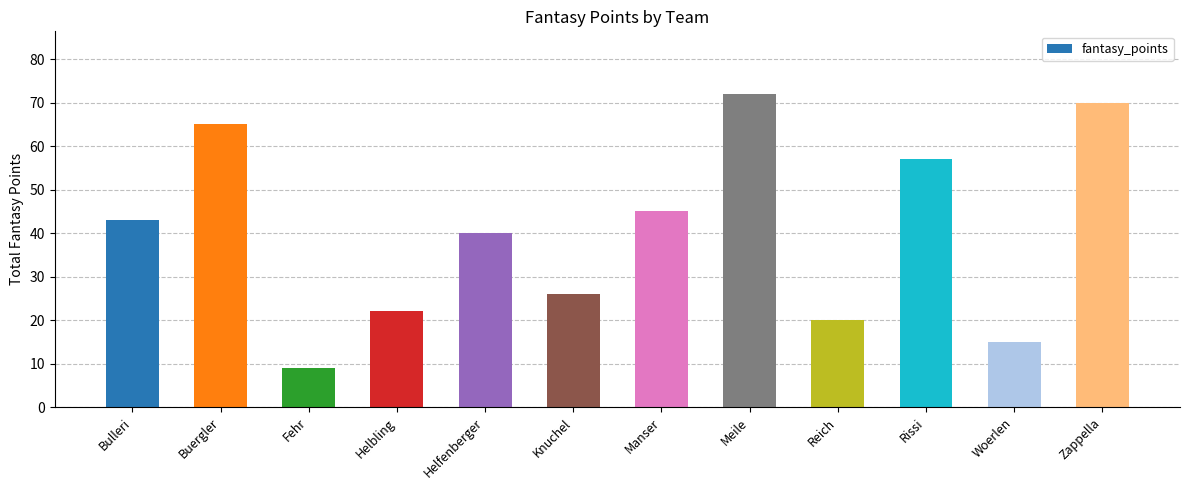

What position from the left is Buergler?

2